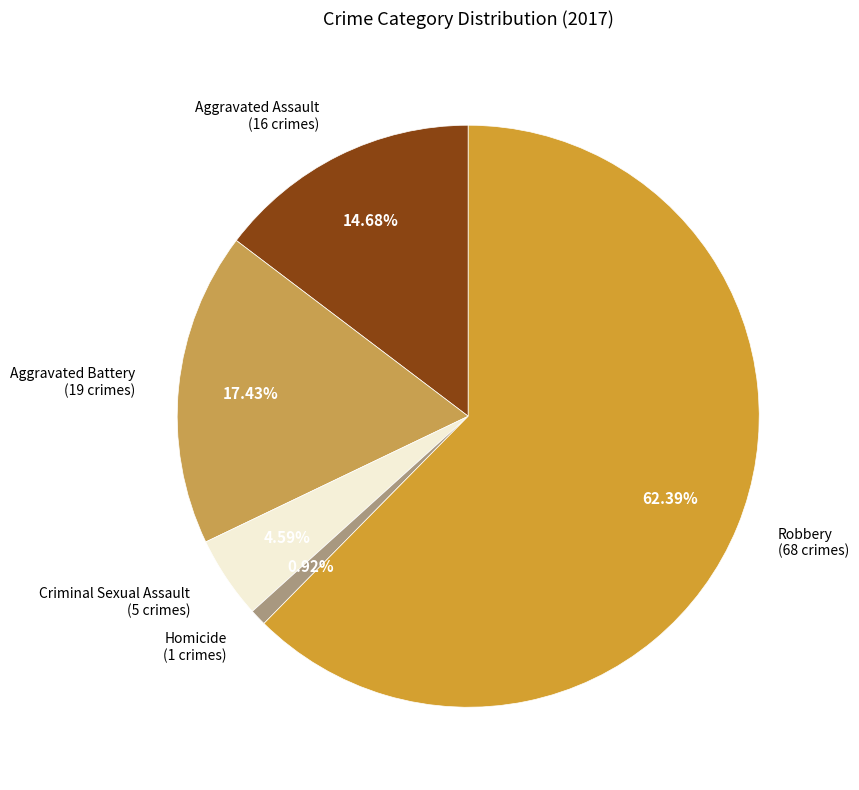

How many slices are in this pie chart?

5